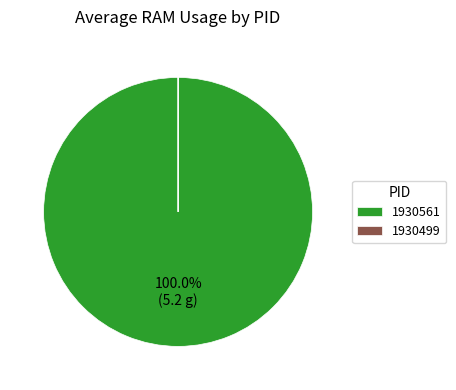

Does any single category account for the majority?

Yes